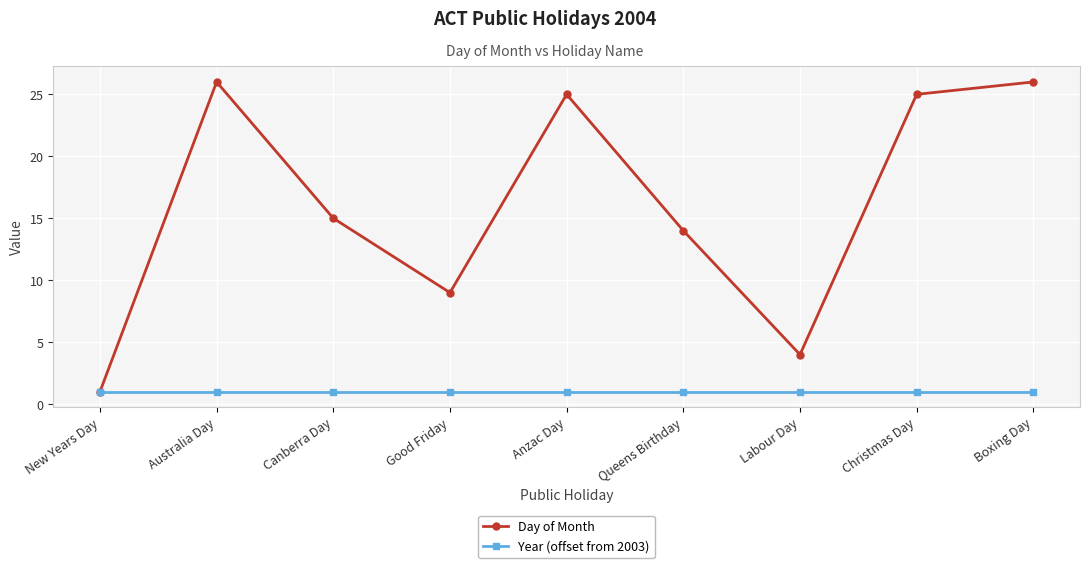

Where is the first local maximum for Day of Month?

Australia Day